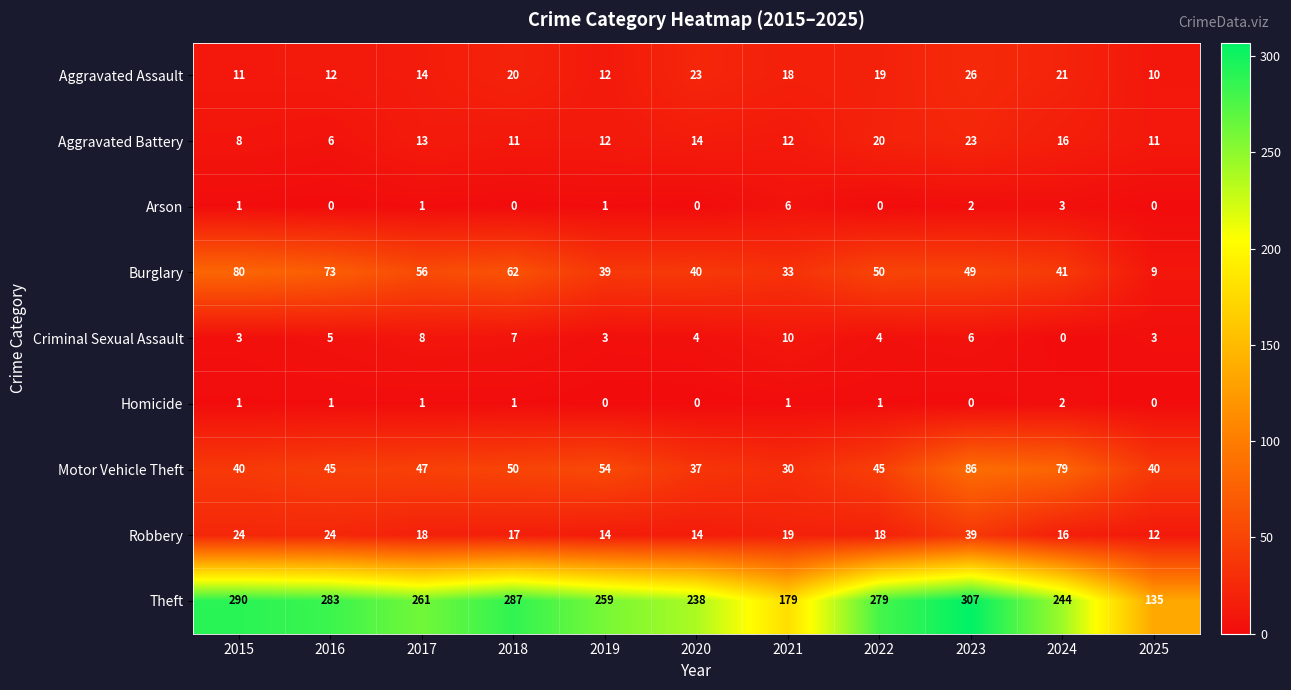

Which category has the highest value in the Aggravated Assault series?

2023